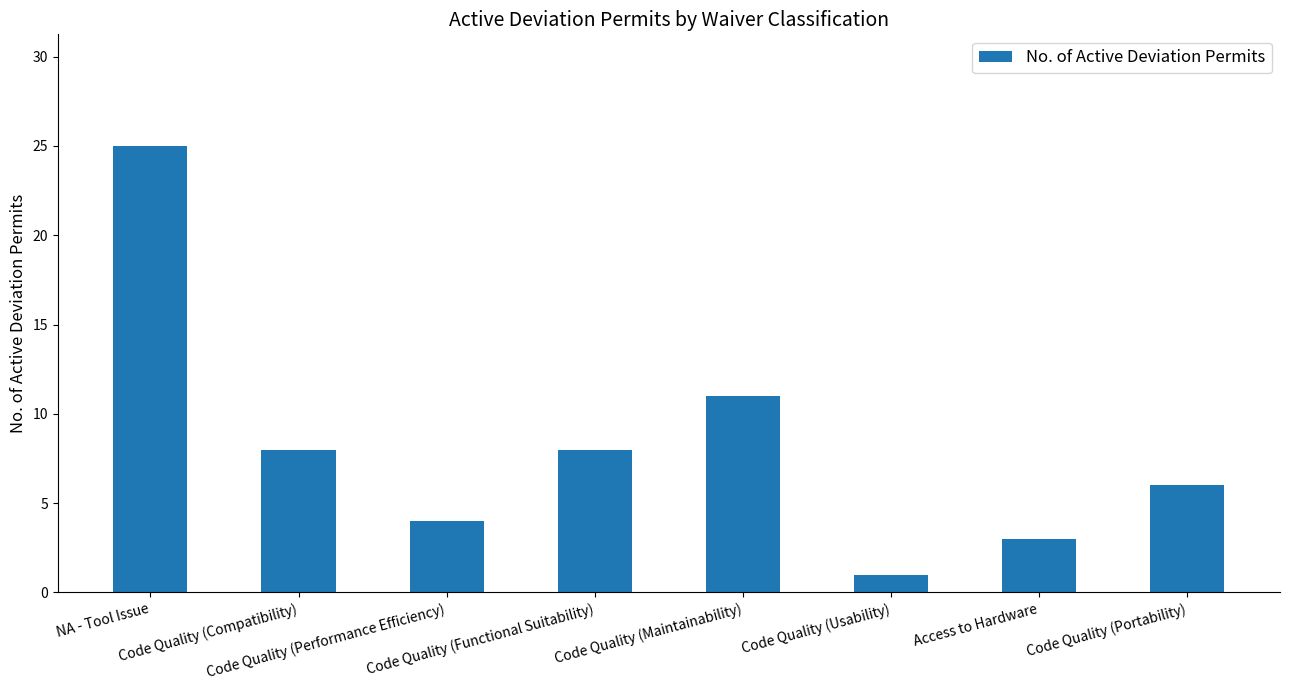

What is the difference between the maximum and second lowest values?

22